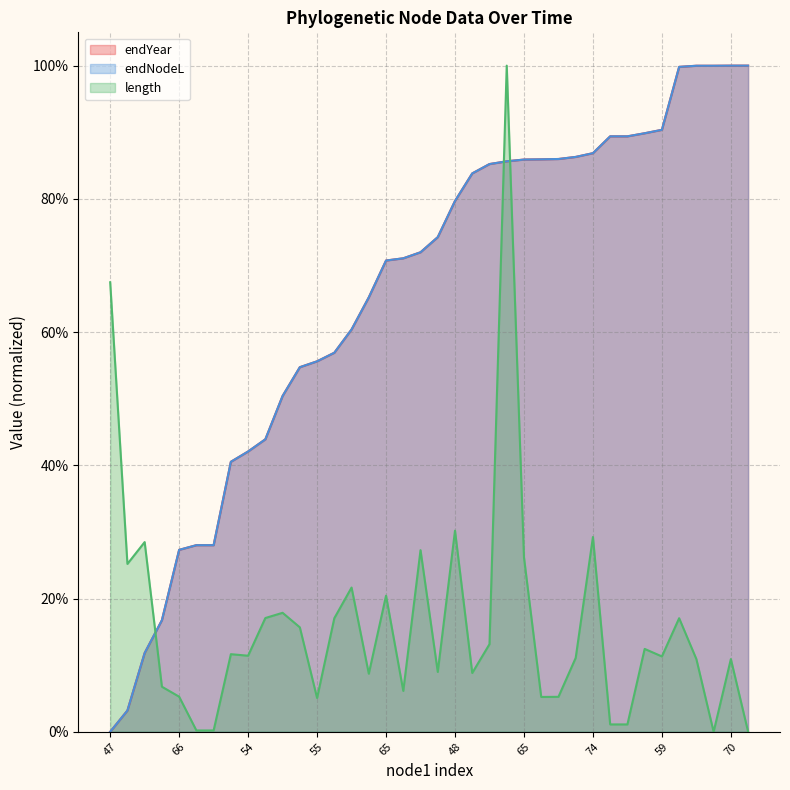

How many series are shown in this chart?

3